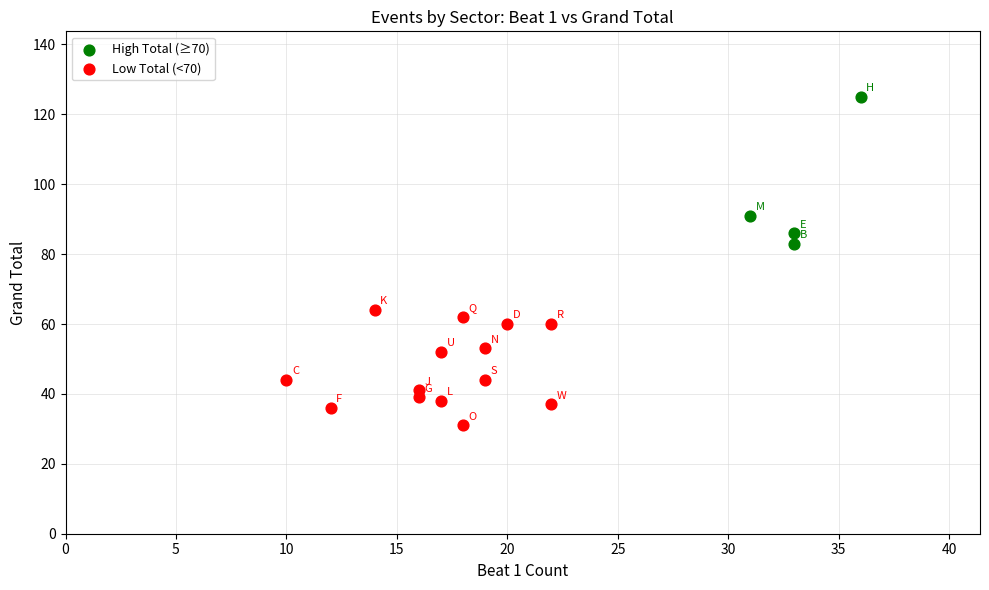

Which series reaches the minimum Y coordinate?

Low Total (<70)